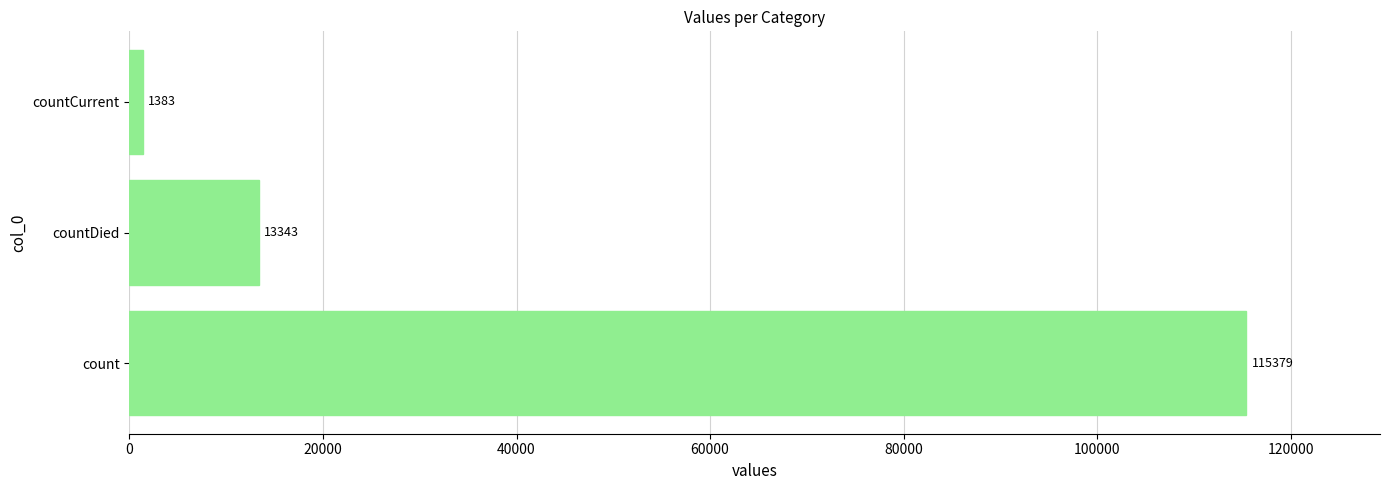

Reading bottom to top, list all the values displayed in this chart.

count=115379	countDied=13343	countCurrent=1383